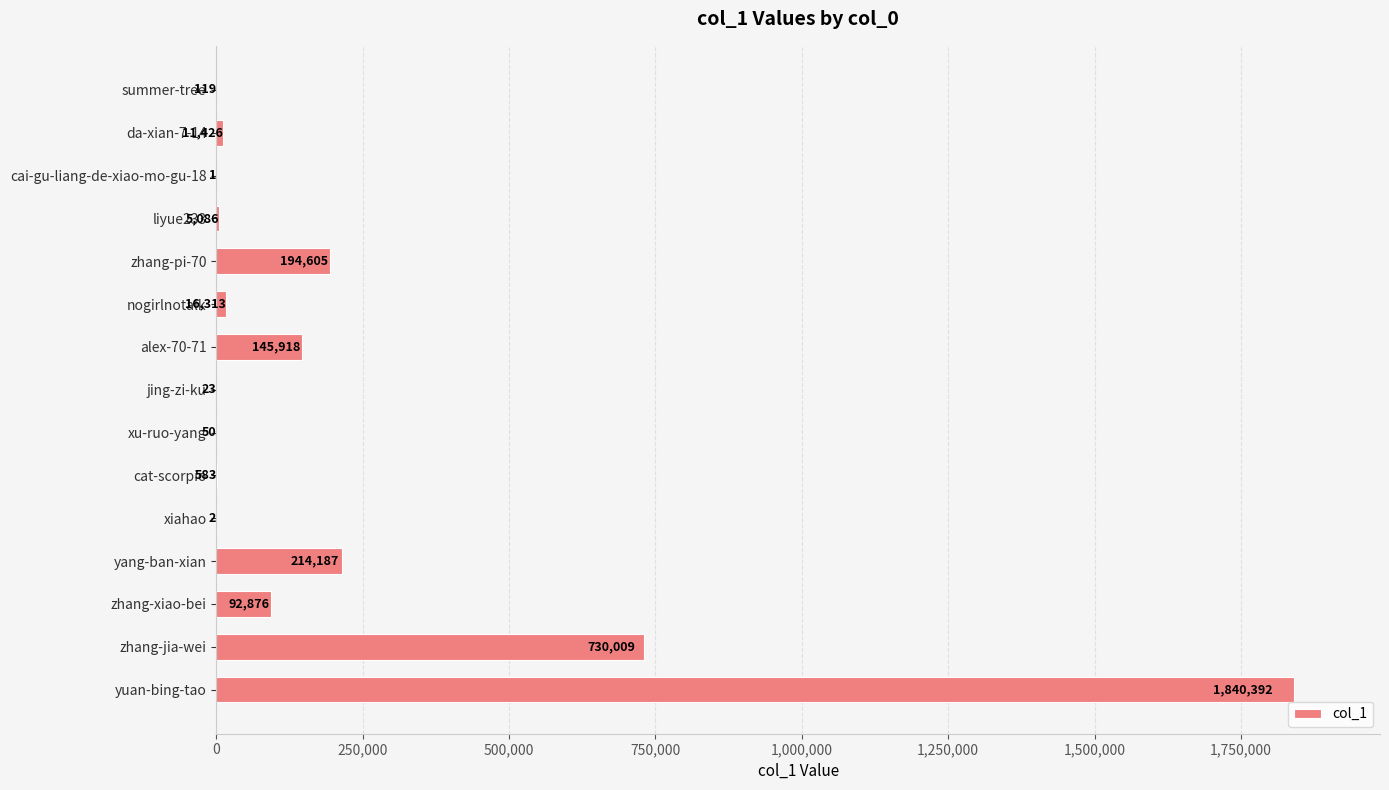

At which label is the value closest to 920196?

zhang-jia-wei